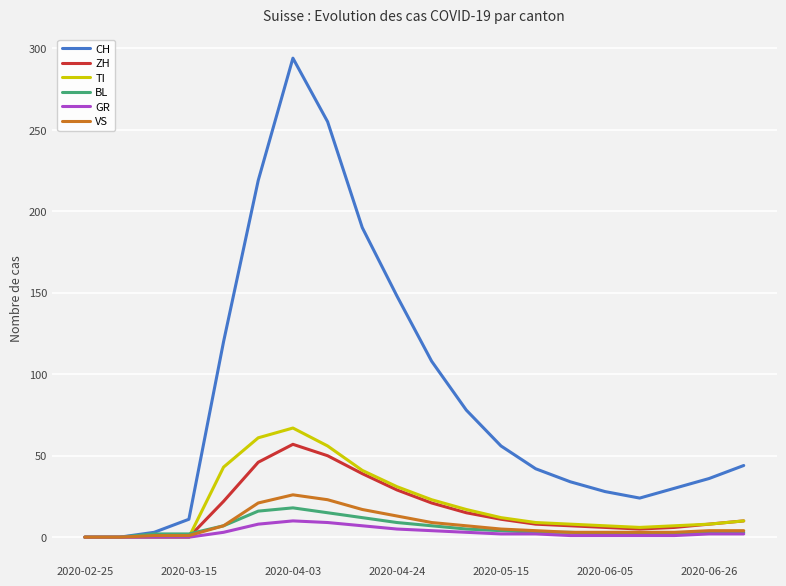

Which series has the largest total across all categories?

CH